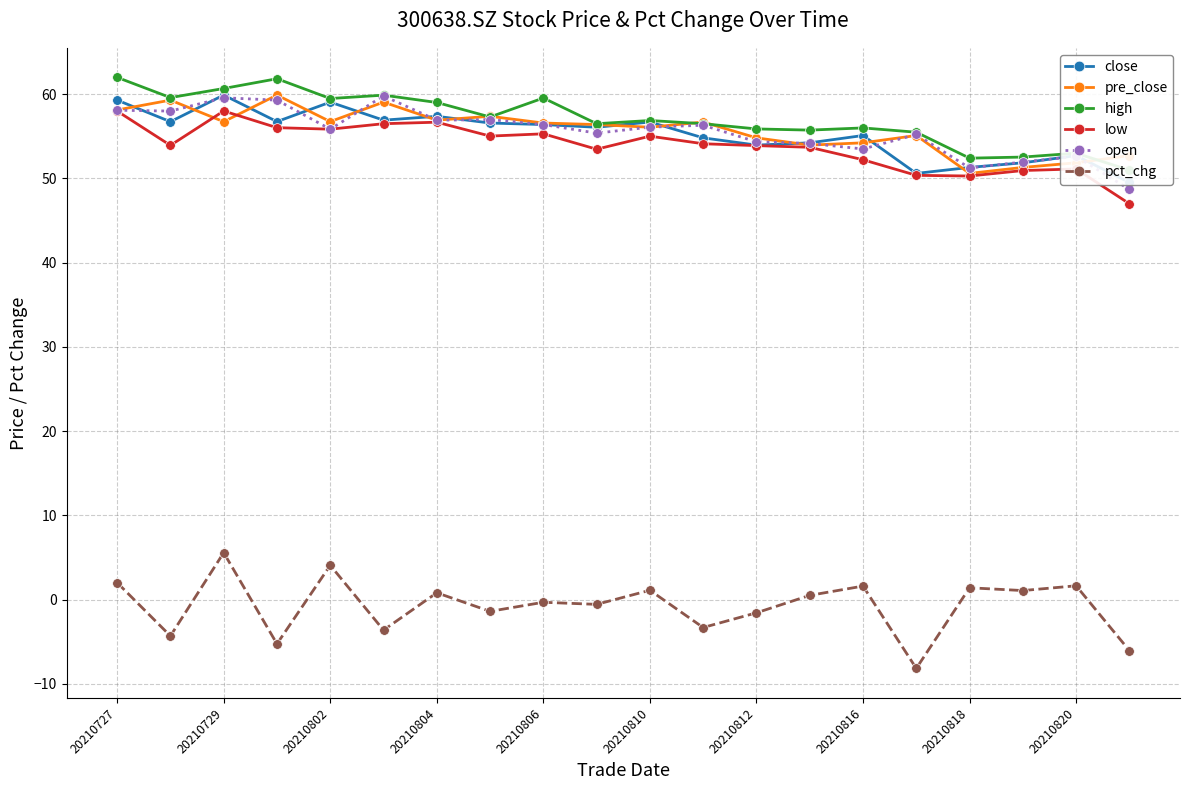

What is the difference between the maximum and second lowest values in the close series?

9.3